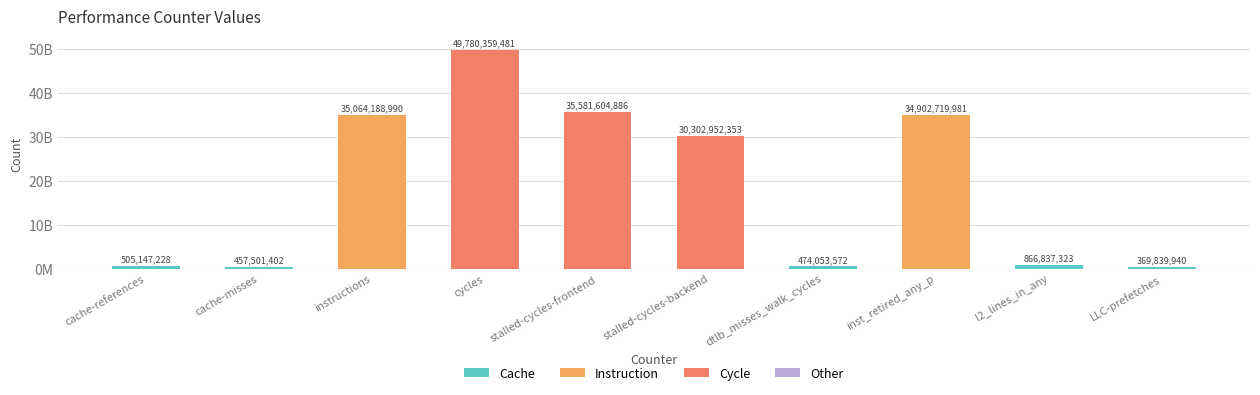

What is the difference between the second highest and second lowest values?

35124103484